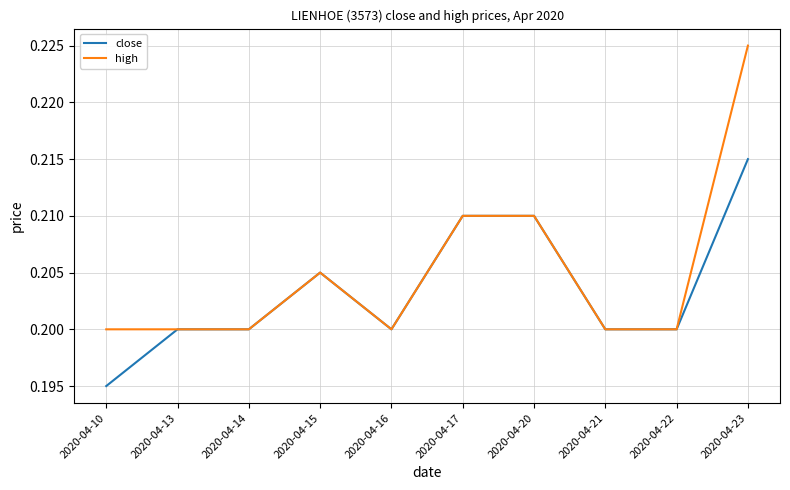

Is it true that high equals 0.3 at 2020-04-13?

False